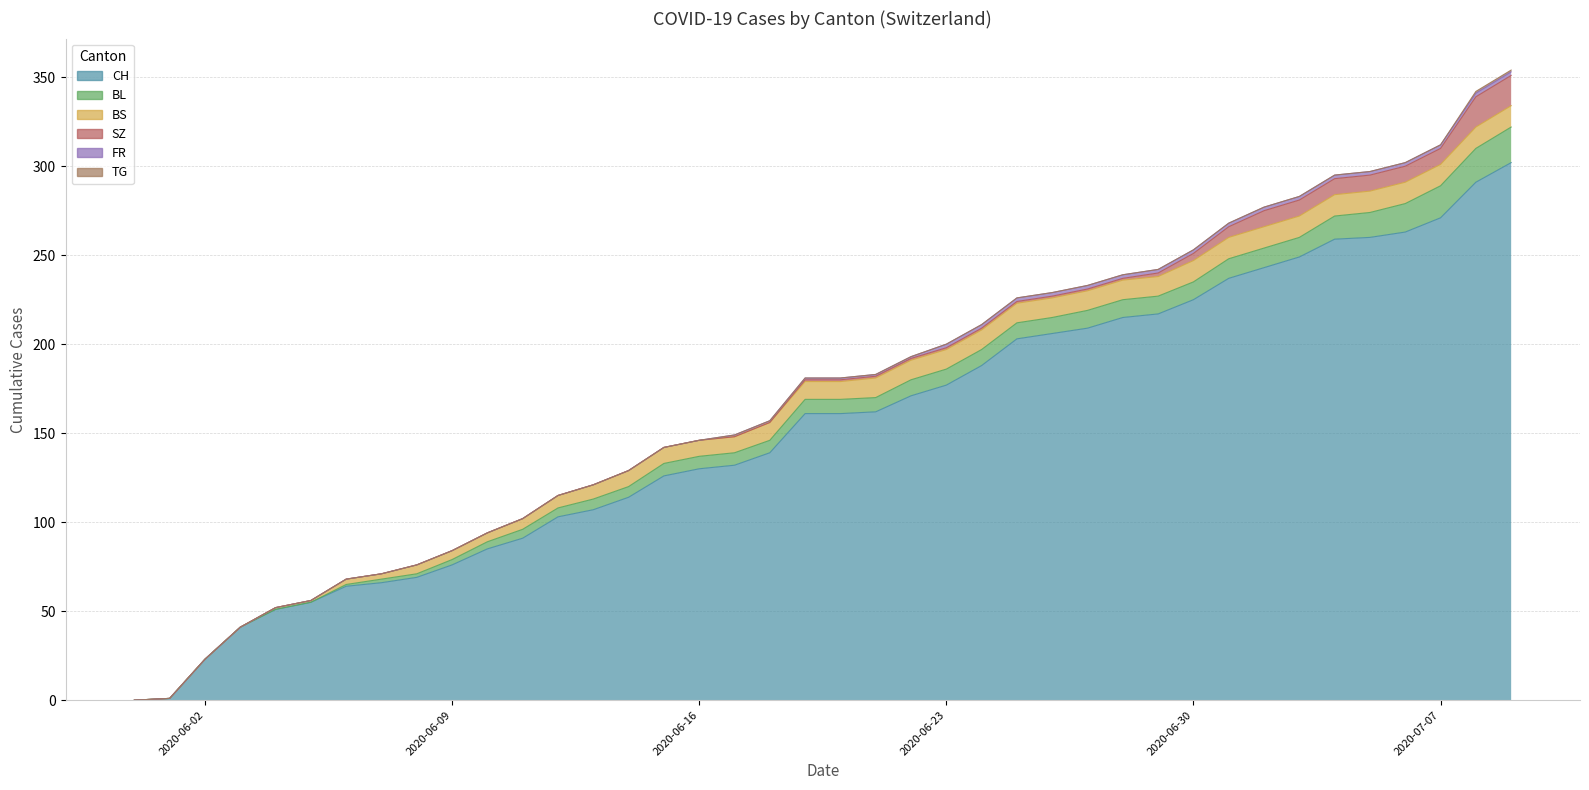

Which category has the lowest value in the CH series?

2020-05-31